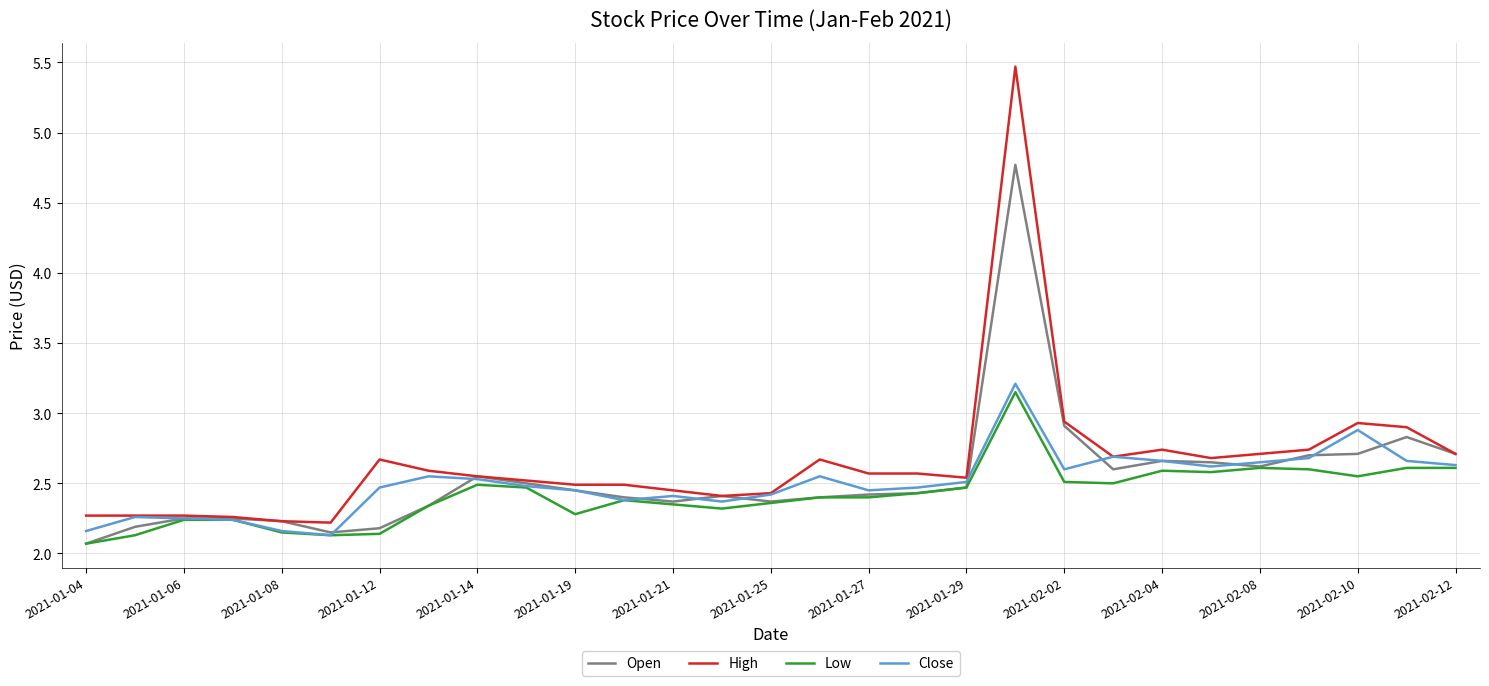

What is the maximum value shown in the chart?

5.5